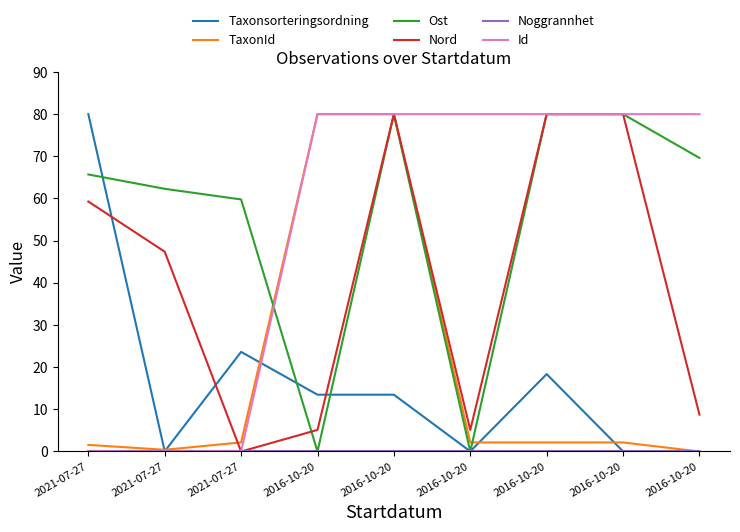

Reading left to right, list all the values displayed in this chart.

Taxonsorteringsordning: 2021-07-27=80.0	2021-07-27=0.1	2021-07-27=23.6	2016-10-20=13.5	2016-10-20=13.5	2016-10-20=0.0	2016-10-20=18.4	2016-10-20=0.0	2016-10-20=0.0
TaxonId: 2021-07-27=1.6	2021-07-27=0.4	2021-07-27=2.2	2016-10-20=80.0	2016-10-20=80.0	2016-10-20=2.1	2016-10-20=2.1	2016-10-20=2.1	2016-10-20=0.0
Ost: 2021-07-27=65.7	2021-07-27=62.3	2021-07-27=59.8	2016-10-20=0.0	2016-10-20=80.0	2016-10-20=0.0	2016-10-20=80.0	2016-10-20=80.0	2016-10-20=69.6
Nord: 2021-07-27=59.3	2021-07-27=47.4	2021-07-27=0.0	2016-10-20=5.1	2016-10-20=80.0	2016-10-20=5.1	2016-10-20=80.0	2016-10-20=80.0	2016-10-20=8.8
Noggrannhet: 2021-07-27=0.0	2021-07-27=0.0	2021-07-27=0.0	2016-10-20=0.0	2016-10-20=0.0	2016-10-20=0.0	2016-10-20=0.0	2016-10-20=0.0	2016-10-20=0.0
Id: 2021-07-27=0.0	2021-07-27=0.0	2021-07-27=0.0	2016-10-20=80.0	2016-10-20=80.0	2016-10-20=80.0	2016-10-20=80.0	2016-10-20=80.0	2016-10-20=80.0